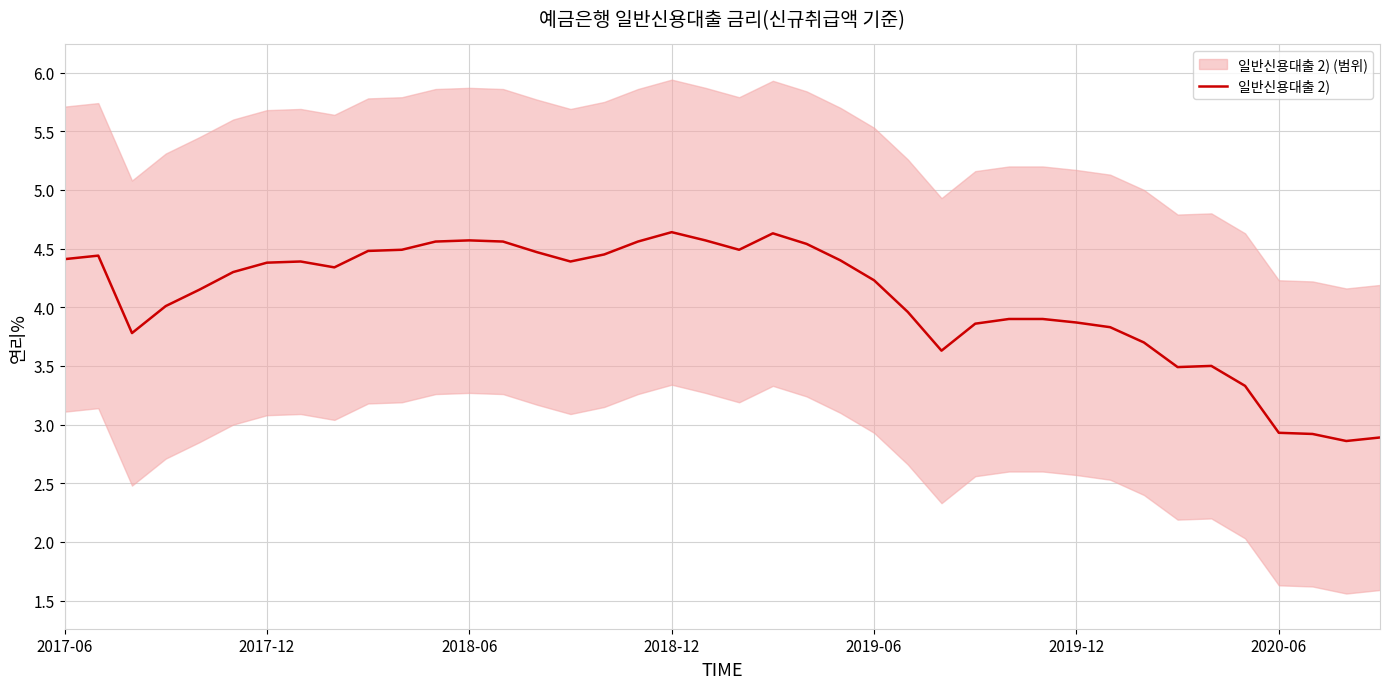

Reading right to left, extract all data points from this chart.

2.9	2.9	2.9	2.9	3.3	3.5	3.5	3.7	3.8	3.9	3.9	3.9	3.9	3.6	4.0	4.2	4.4	4.5	4.6	4.5	4.6	4.6	4.6	4.5	4.4	4.5	4.6	4.6	4.6	4.5	4.5	4.3	4.4	4.4	4.3	4.2	4.0	3.8	4.4	4.4